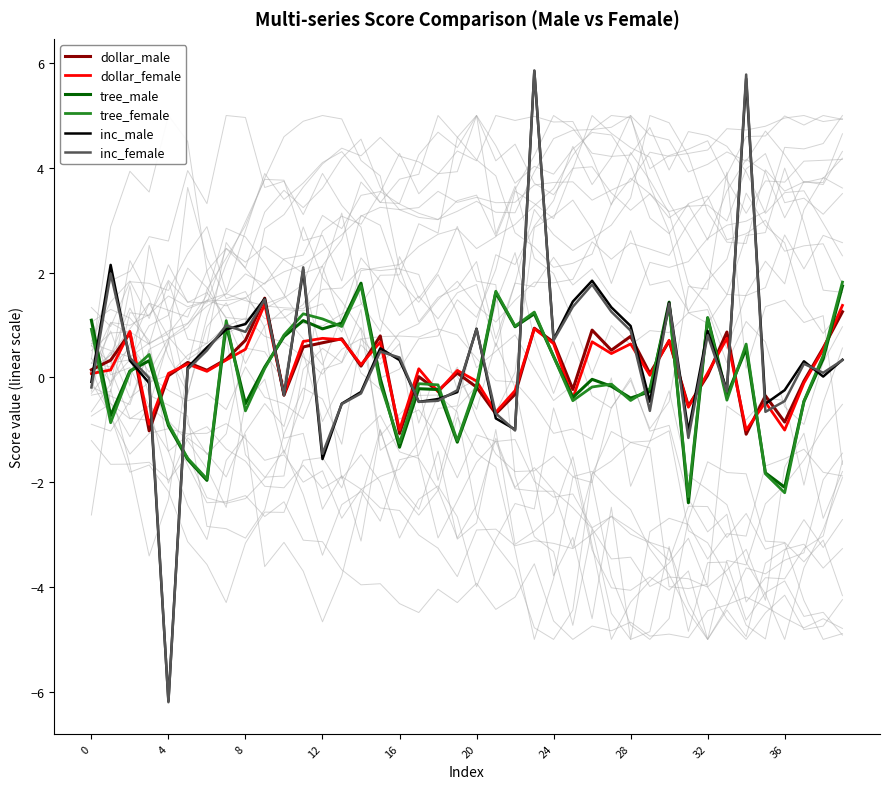

The value of inc_male at 11 is 2.1. True or false?

True